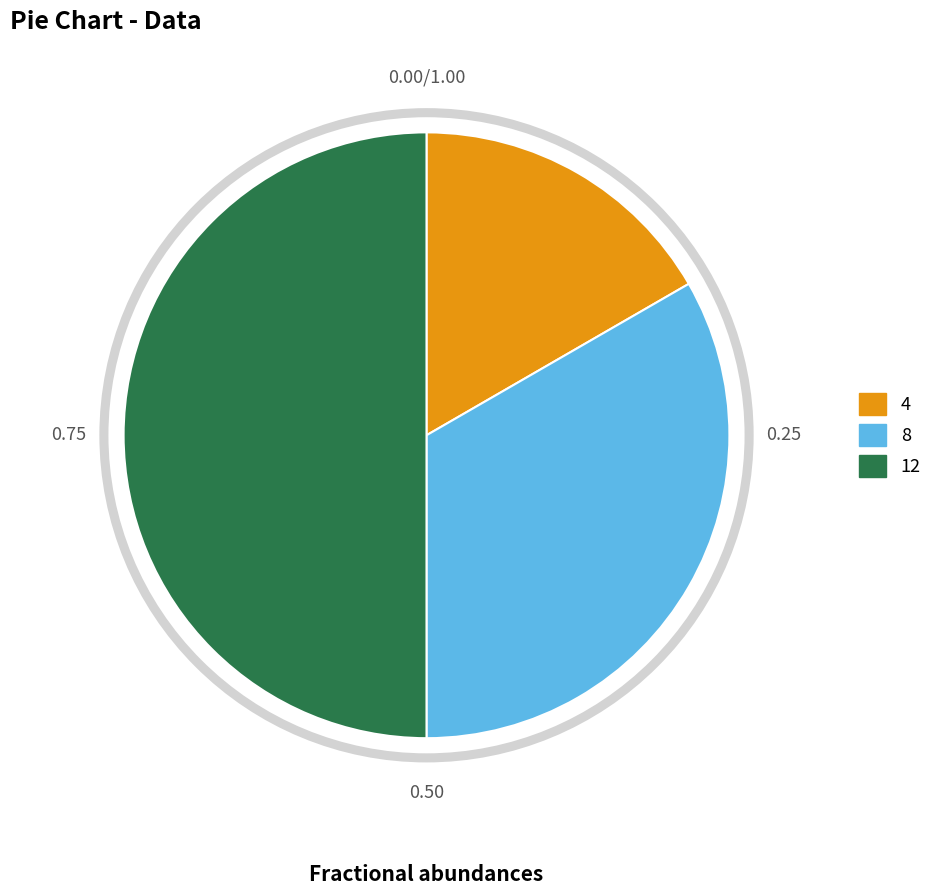

What is the change in value from 4 to 8?

+4